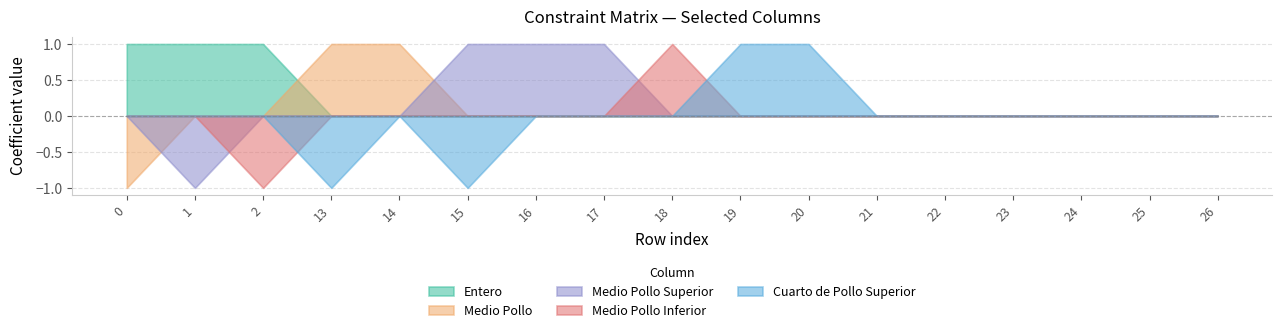

At which label does Medio Pollo Superior first exceed 0?

15